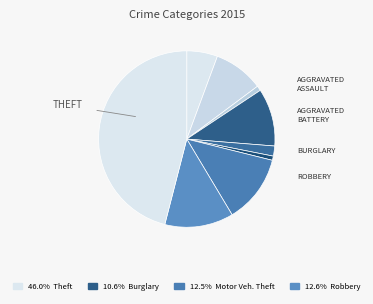

Count the number of slices in the pie.

9